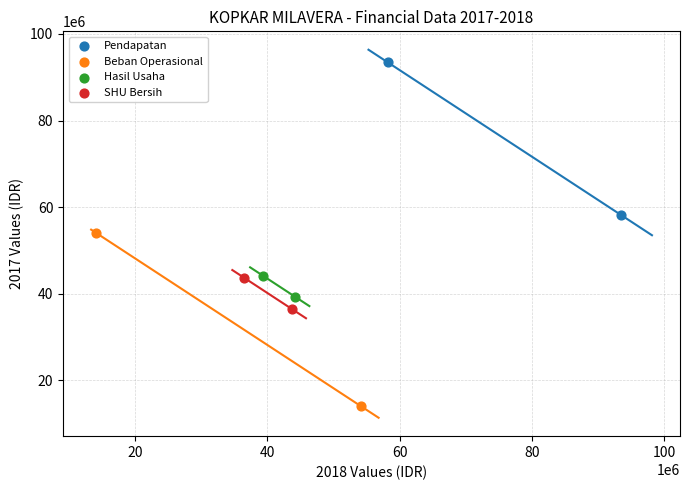

Which series has the largest Y range (max minus min)?

Beban Operasional